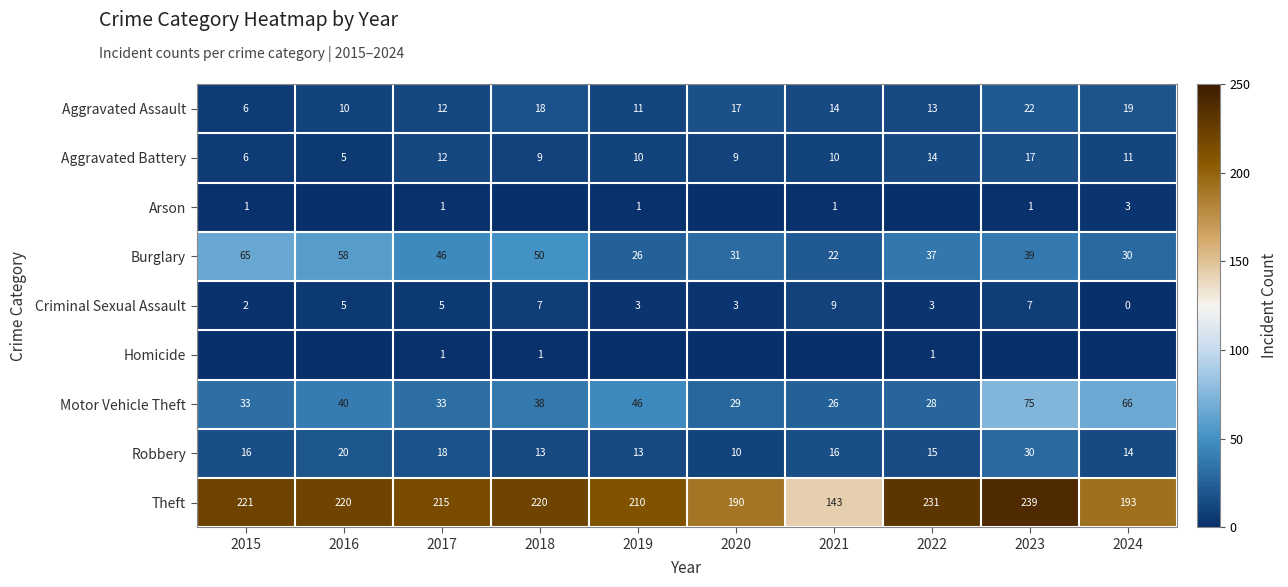

The Aggravated Battery series shows 9 at 2020. True or false?

True